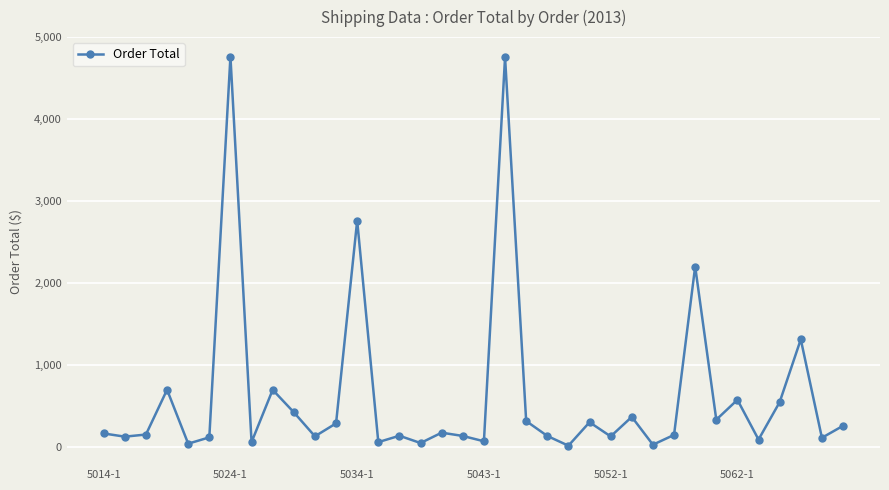

What is the sum of all values?

22518.2